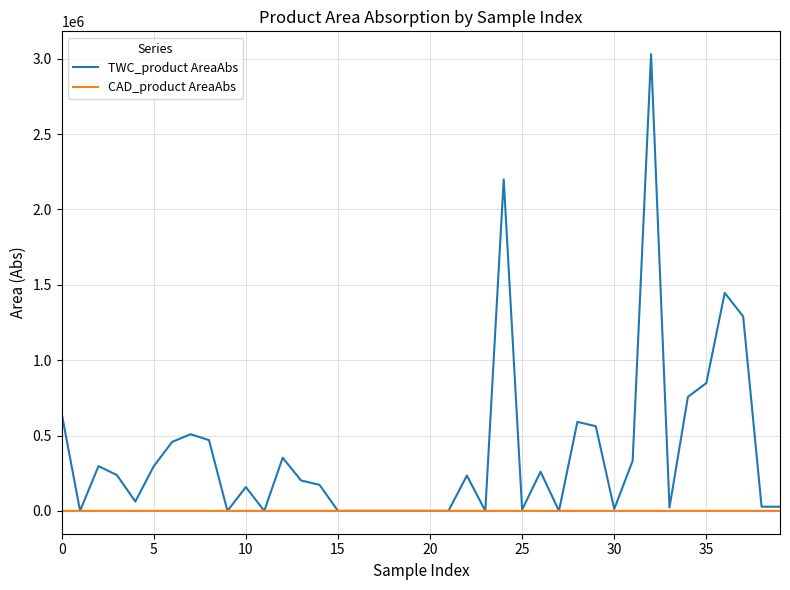

List the series in order of their peak value, lowest first.

CAD_product AreaAbs, TWC_product AreaAbs